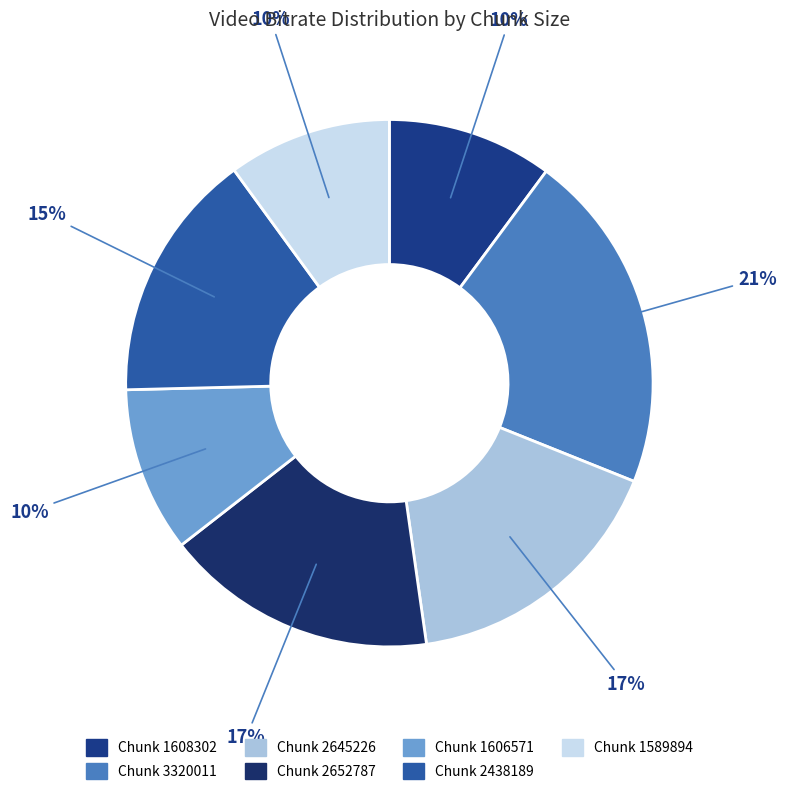

How many segments does this pie chart have?

7